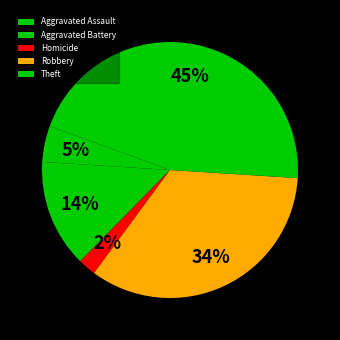

To the nearest percent, what is the difference between the largest and smallest slice percentages?

43%